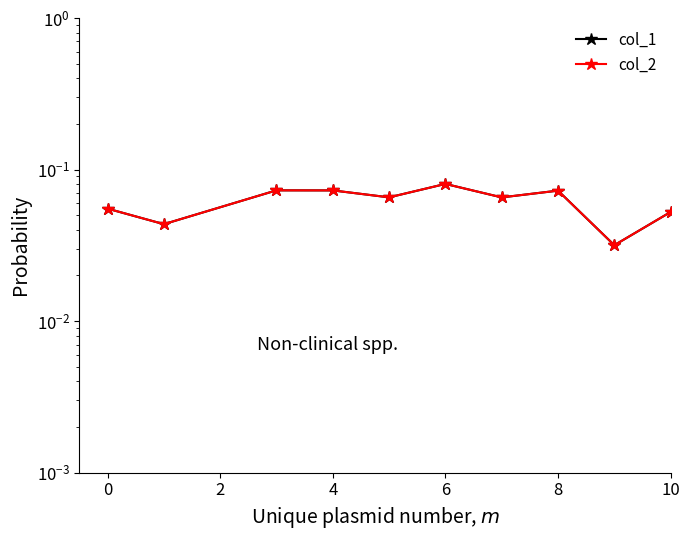

True or false: col_1 and col_2 intersect in this chart.

False